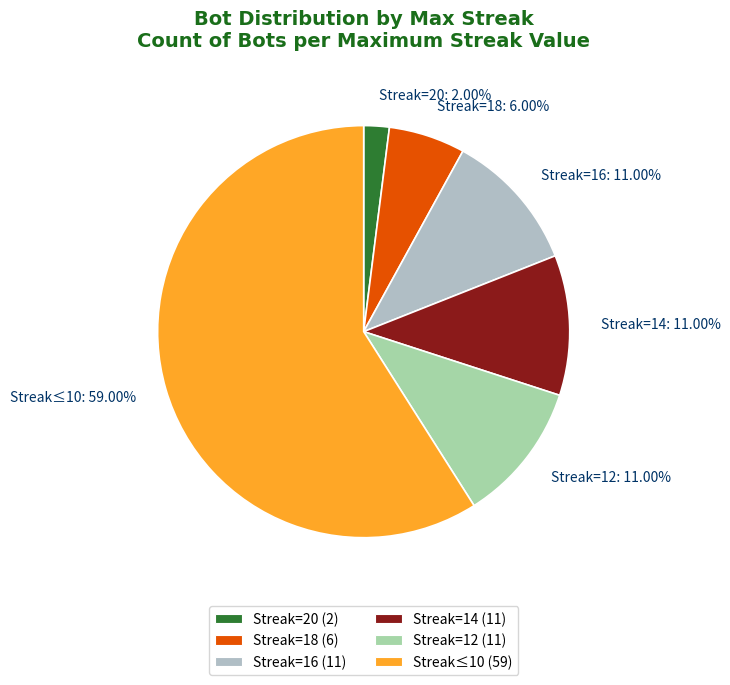

Combined, do Streak=16: 11.00% and Streak≤10: 59.00% account for over 50%?

Yes